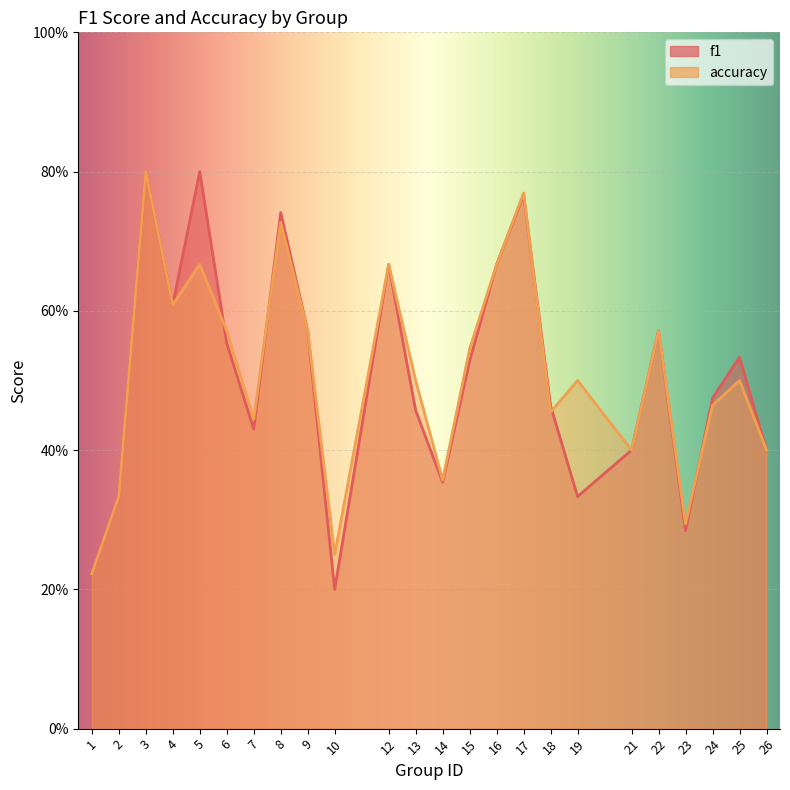

Between which two adjacent categories do accuracy and f1 first intersect?

5 and 6